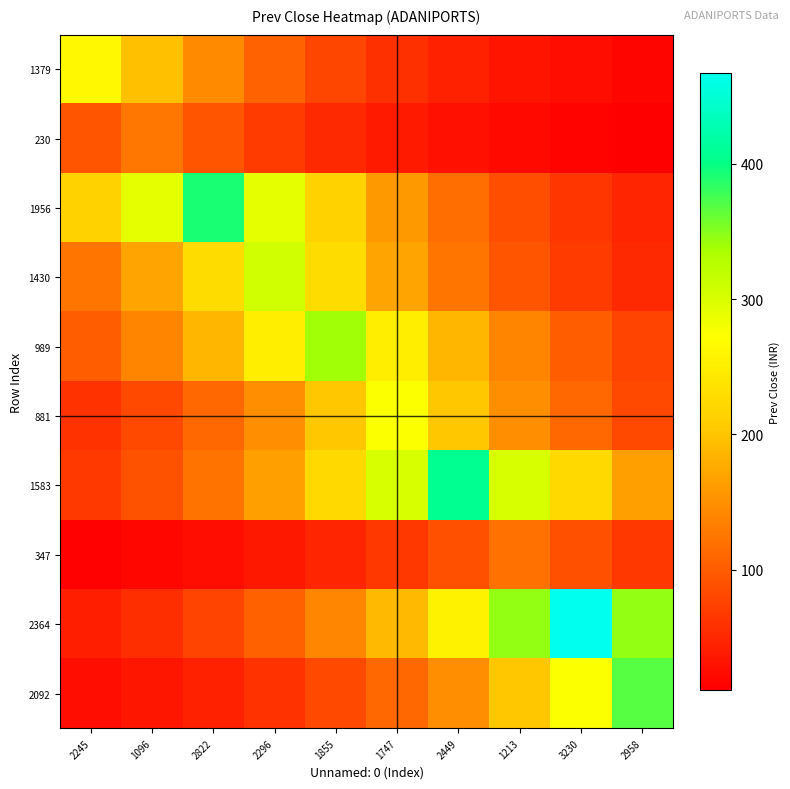

Count the number of categories in the chart.

10